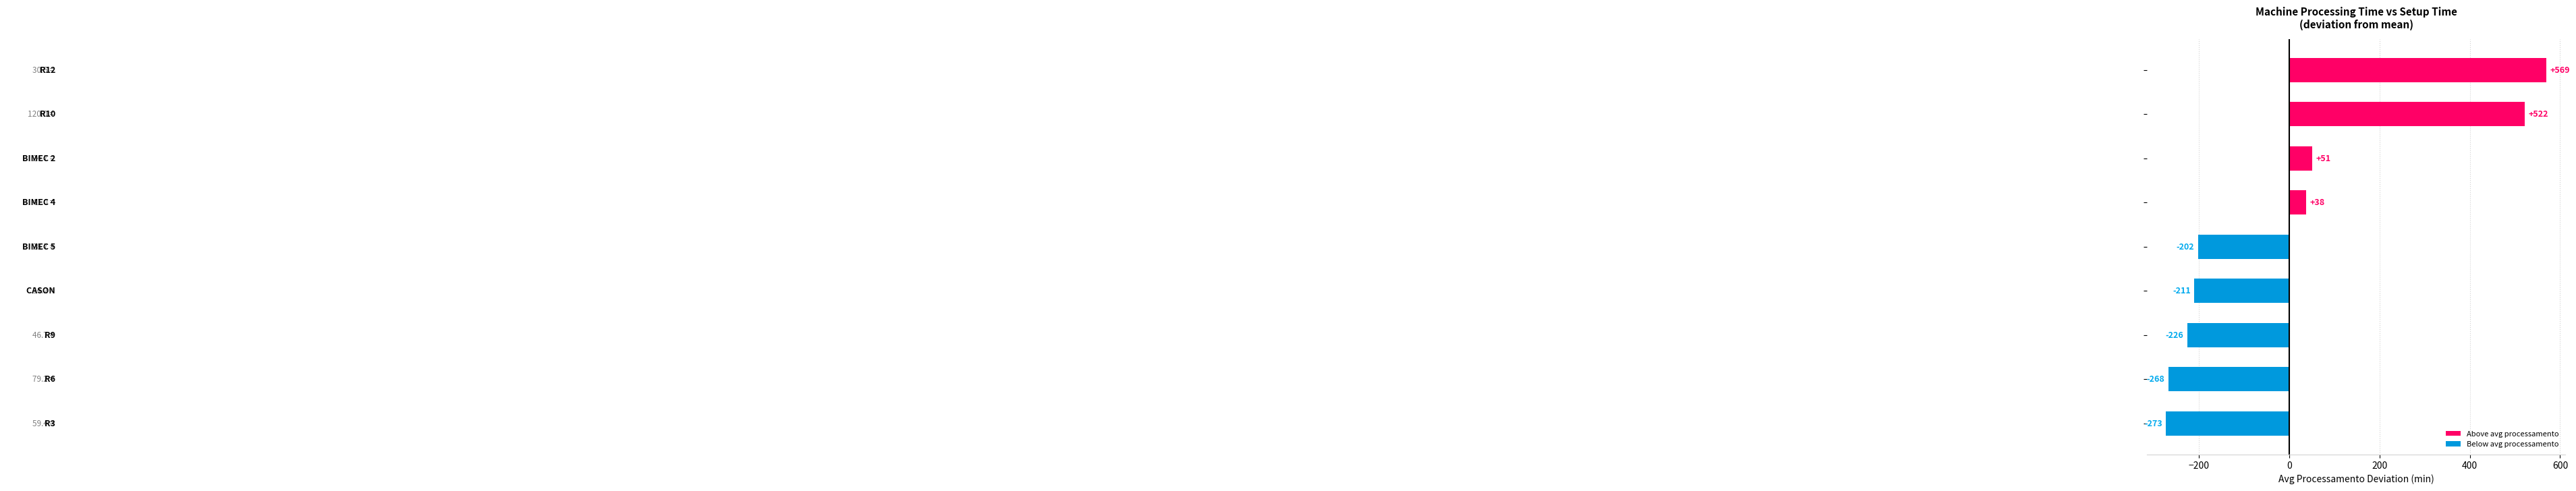

How many values are above zero?

4